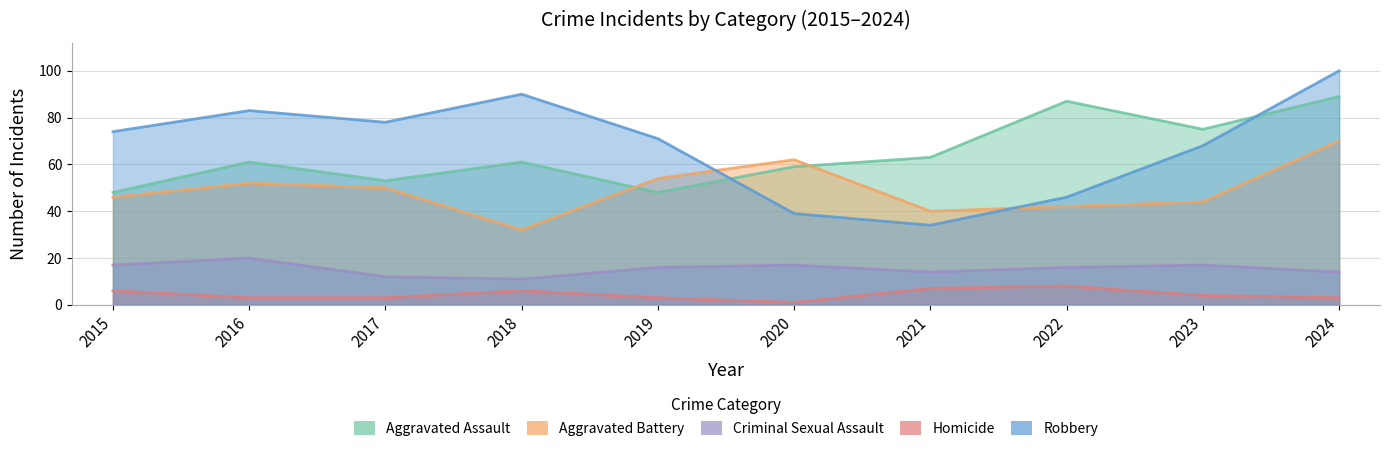

What is the value of the Homicide point at the 9th from the left?

4